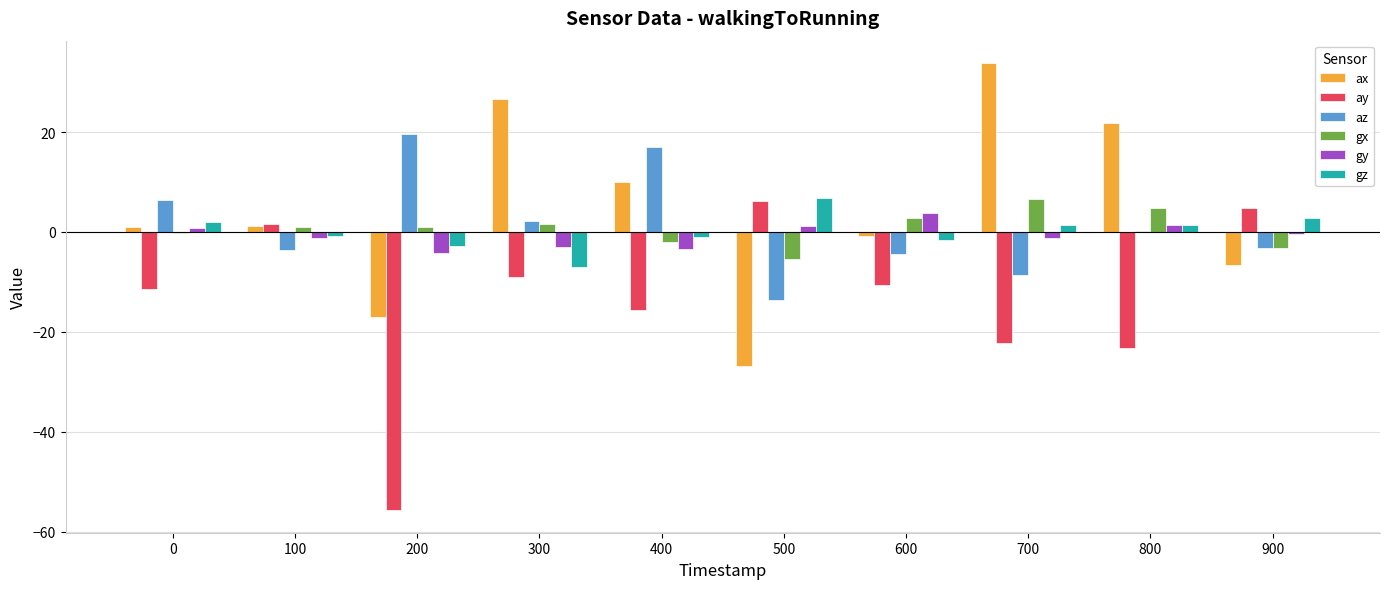

True or false: ax has a value of 1.2 at 100.

True